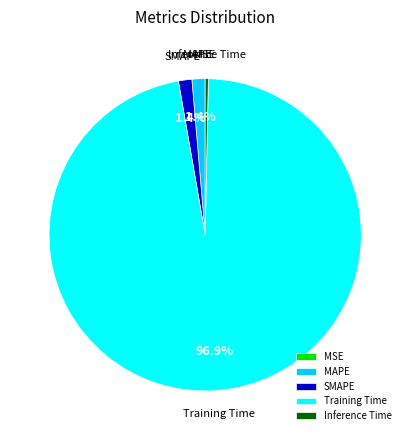

To the nearest percent, what is the average slice percentage?

20%